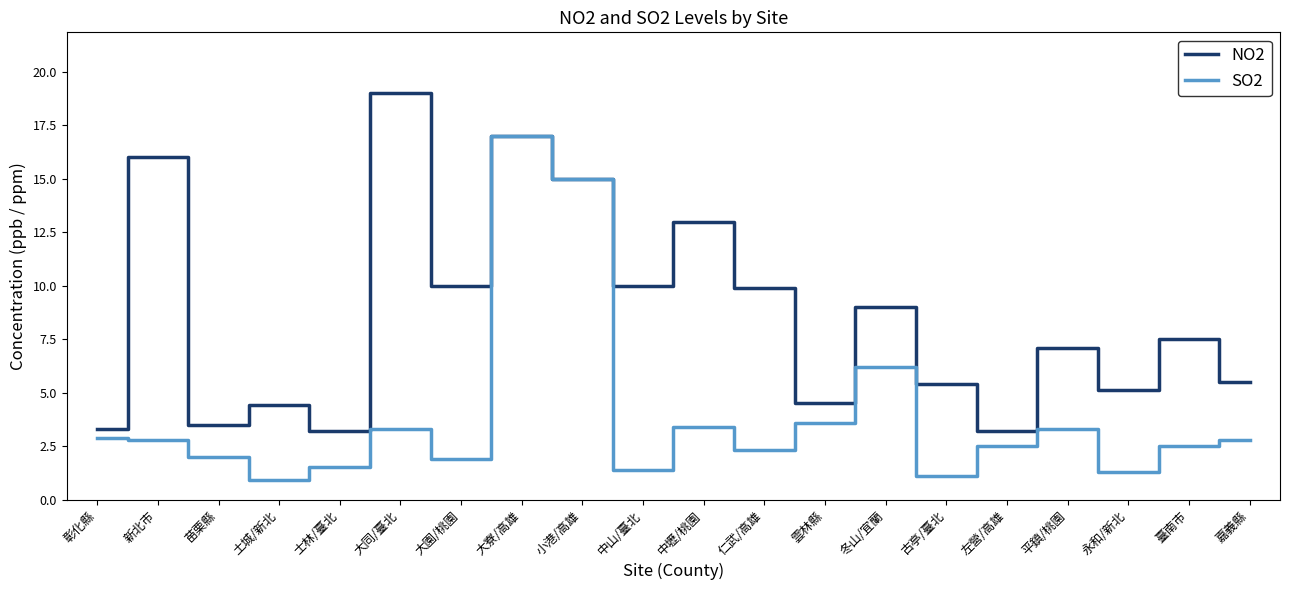

At 左營/高雄, list the series in order from largest to smallest.

NO2, SO2